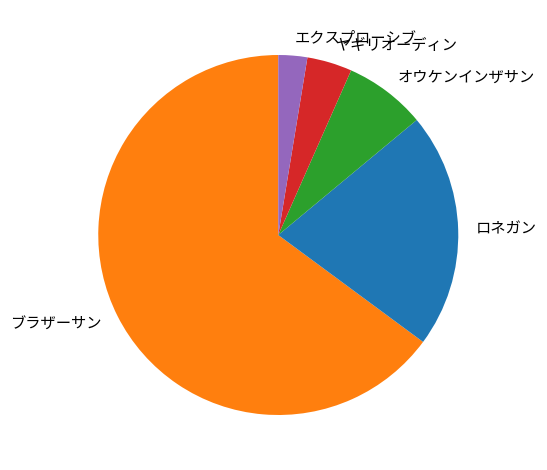

Count the number of slices in the pie.

5